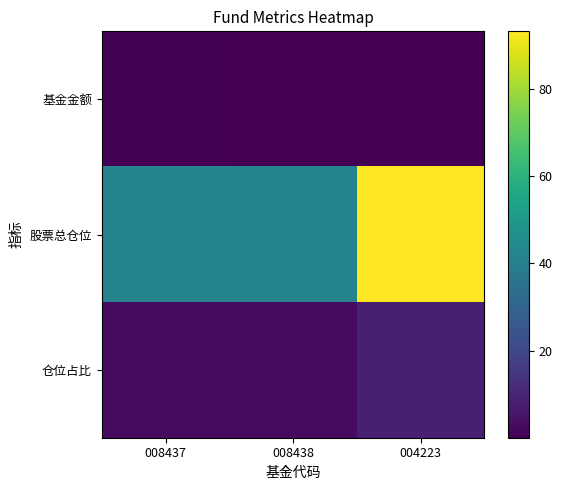

Reading left to right, what are all the values shown in this chart?

基金金额: 008437=0.7	008438=0.2	004223=0.0
股票总仓位: 008437=41.8	008438=41.8	004223=93.1
仓位占比: 008437=2.8	008438=2.8	004223=8.3